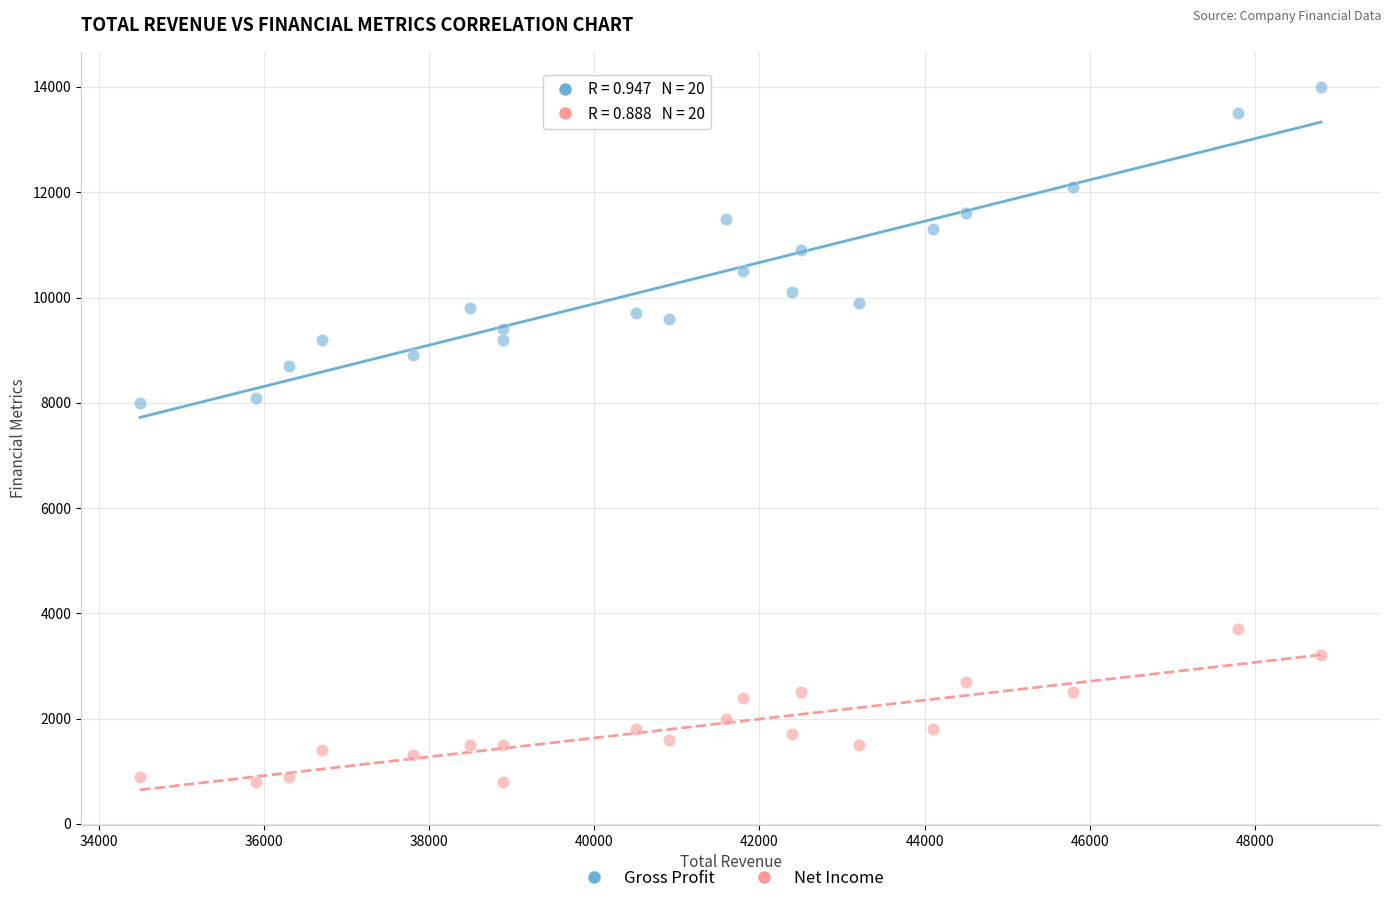

Which series reaches the minimum Y coordinate?

Net Income